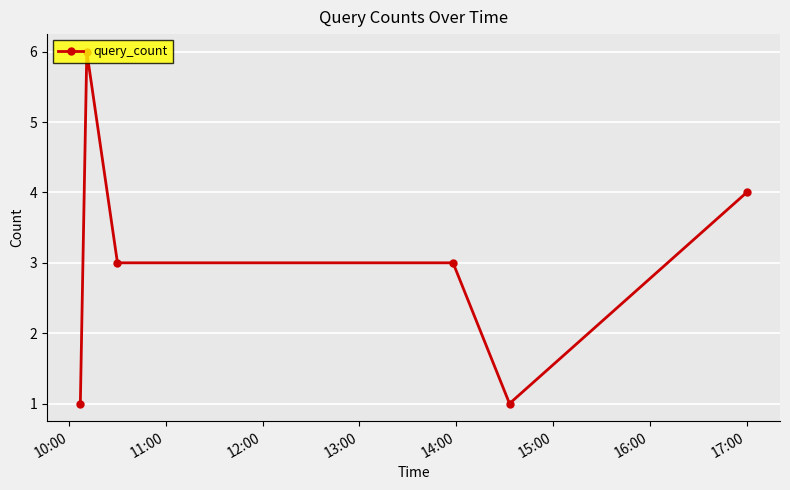

True or false: there are more than 2 points higher than both neighbors.

False